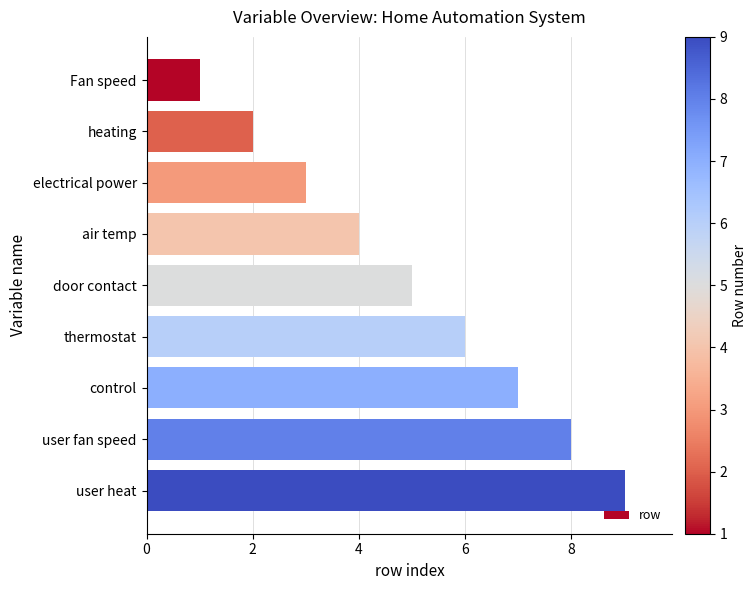

What is the maximum value shown in the chart?

9